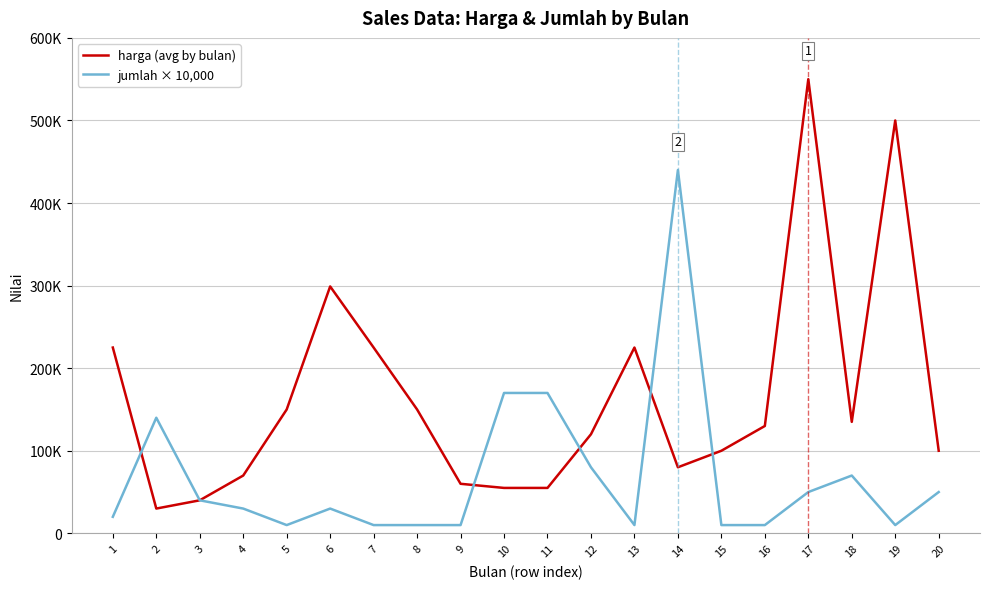

Is this an area chart (filled region under the line)?

No